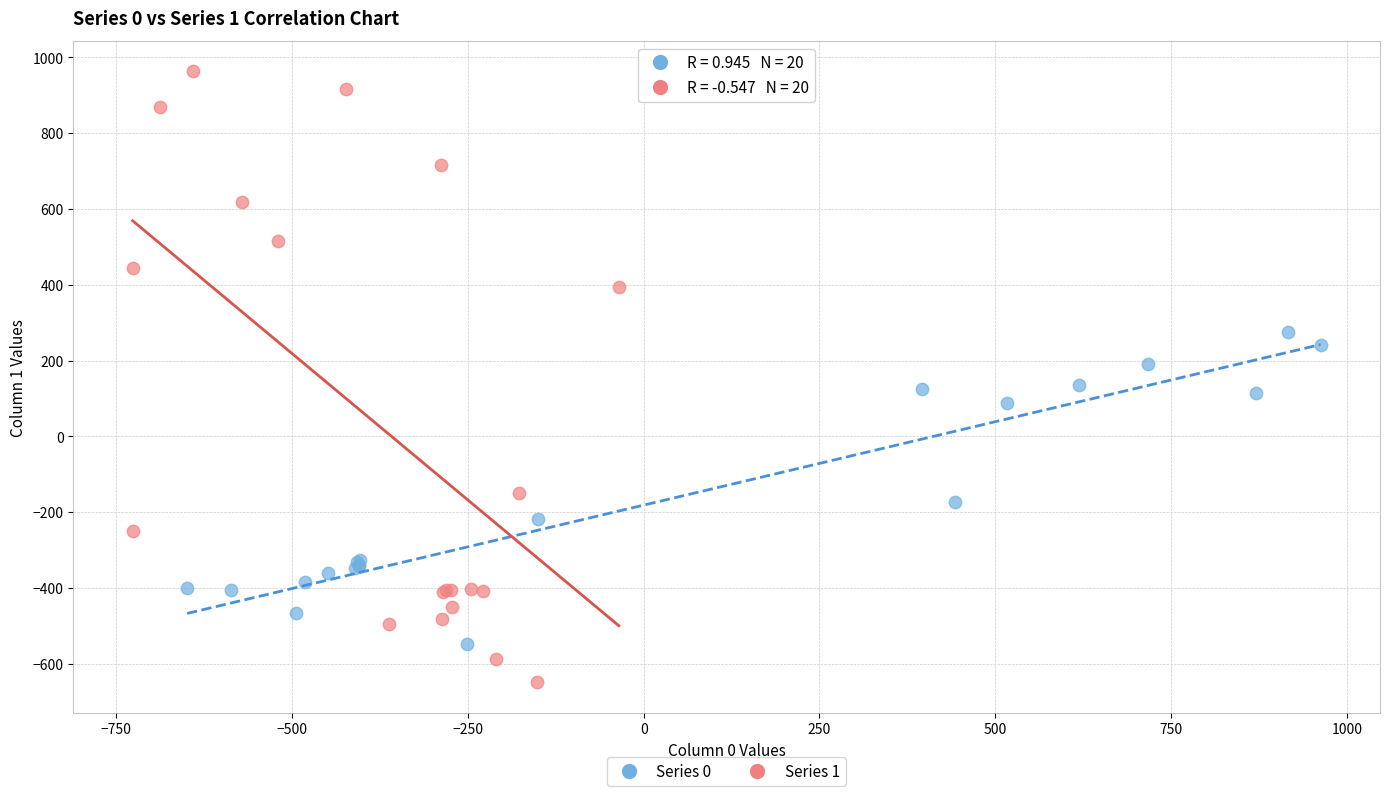

Which series contains the highest Y value?

Series 1